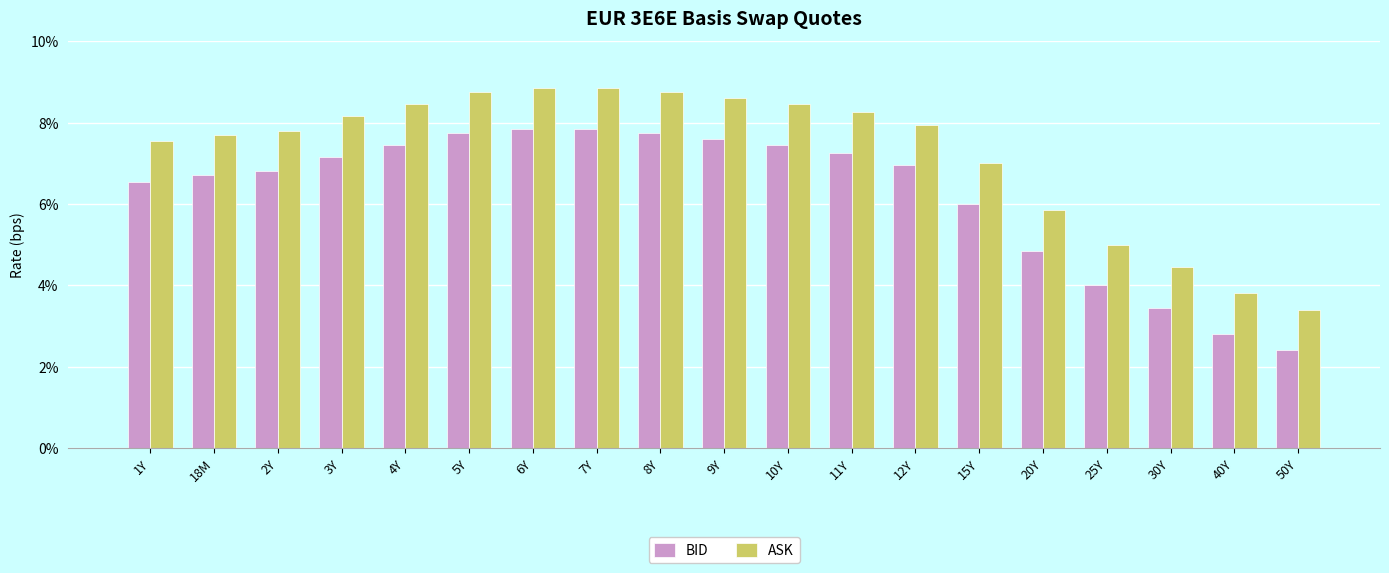

List the series in order of their peak value, highest first.

ASK, BID